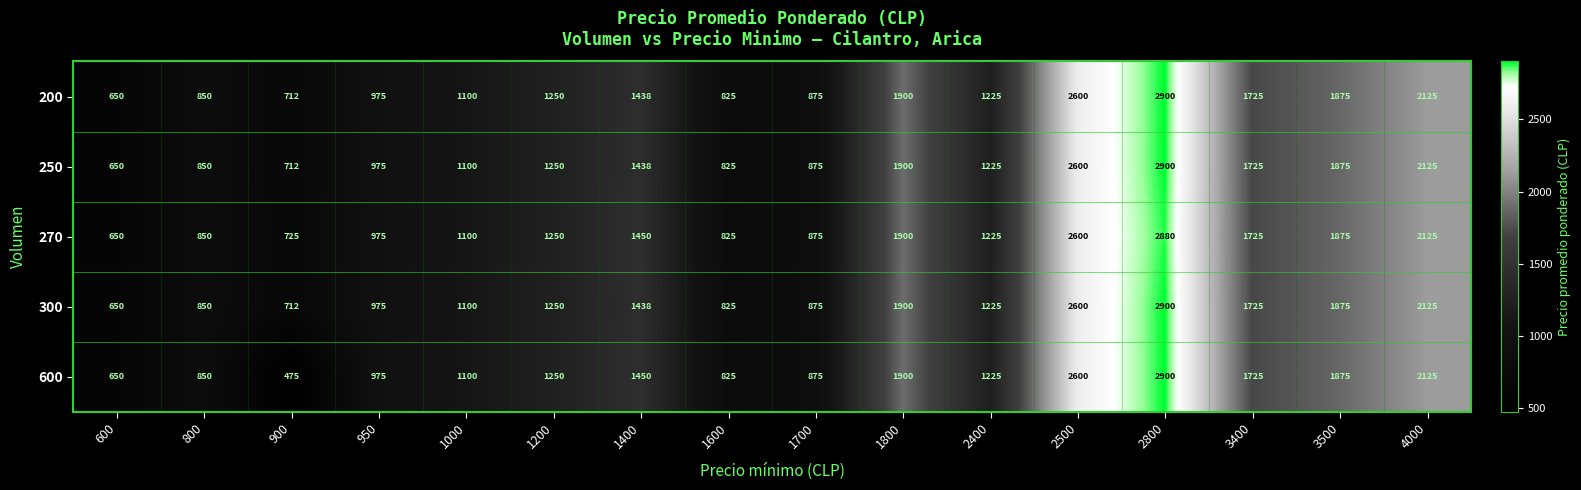

Which series has the largest total across all categories?

270